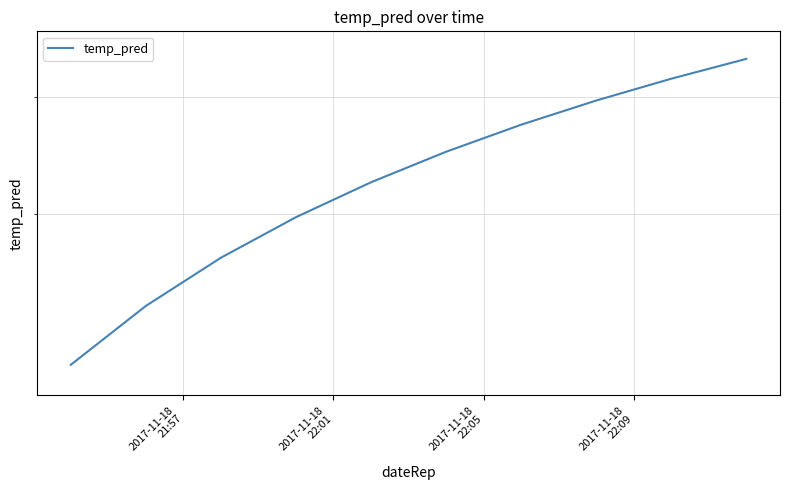

How many lines are shown in the chart?

1